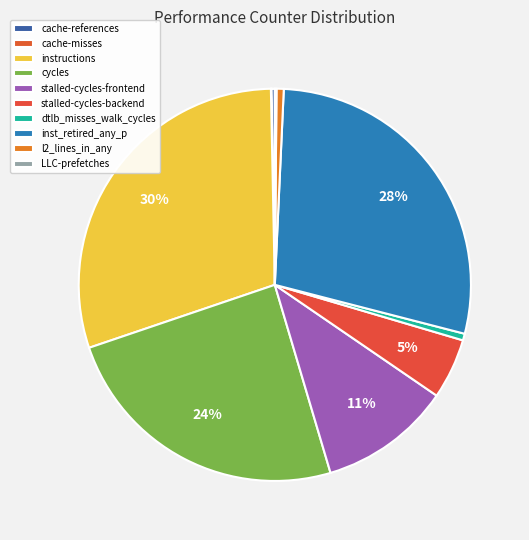

Count the number of slices in the pie.

10